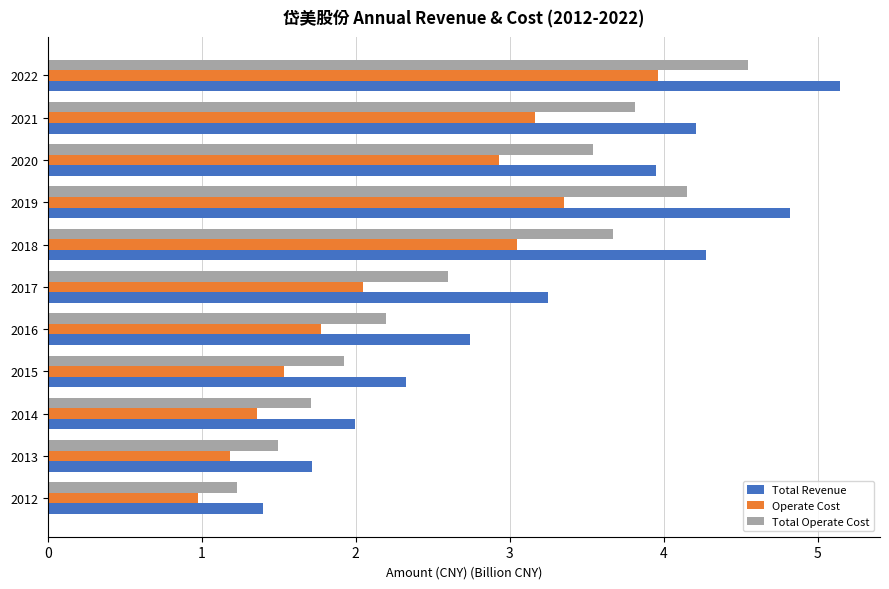

What is the sum of all Operate Cost values?

25.3